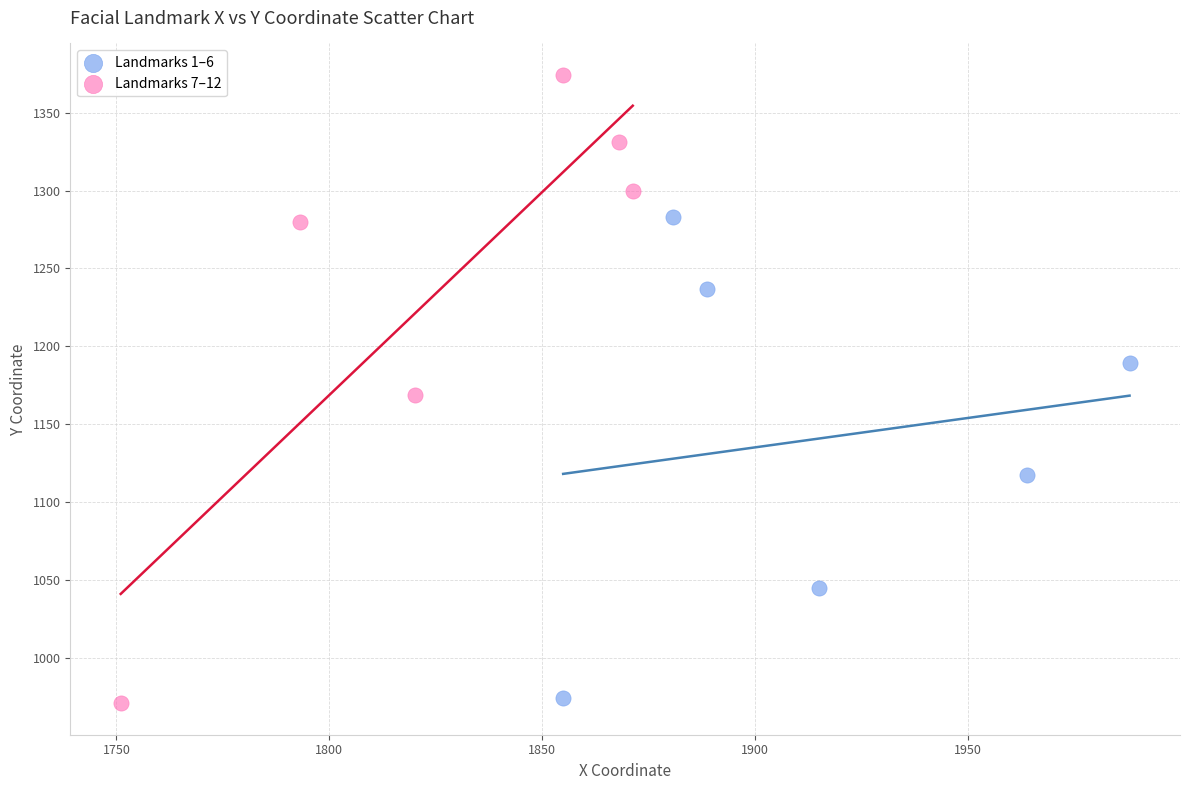

Which series reaches the maximum Y coordinate?

Landmarks 7–12